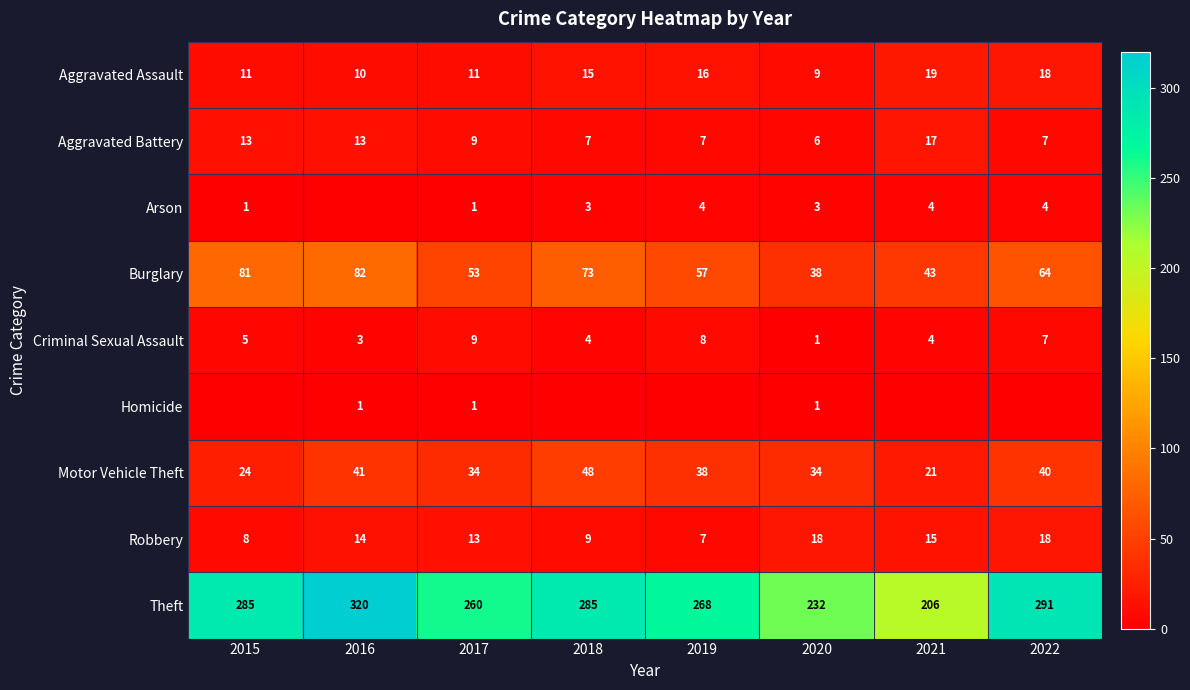

What is the difference between the second highest and second lowest values in the Burglary series?

38